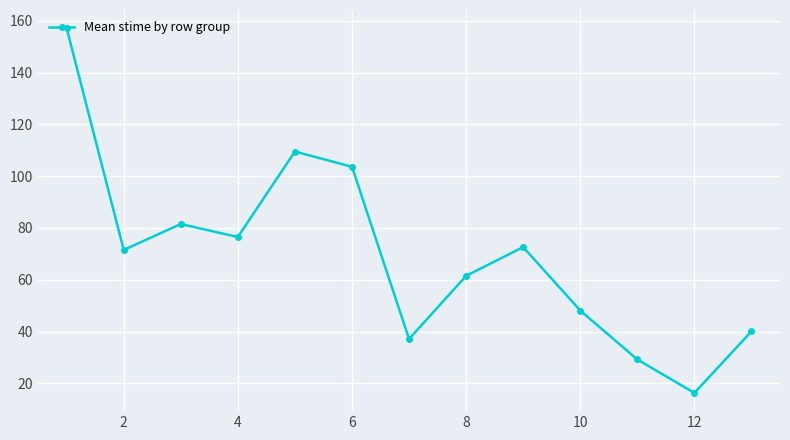

What is the greatest value displayed?

157.1